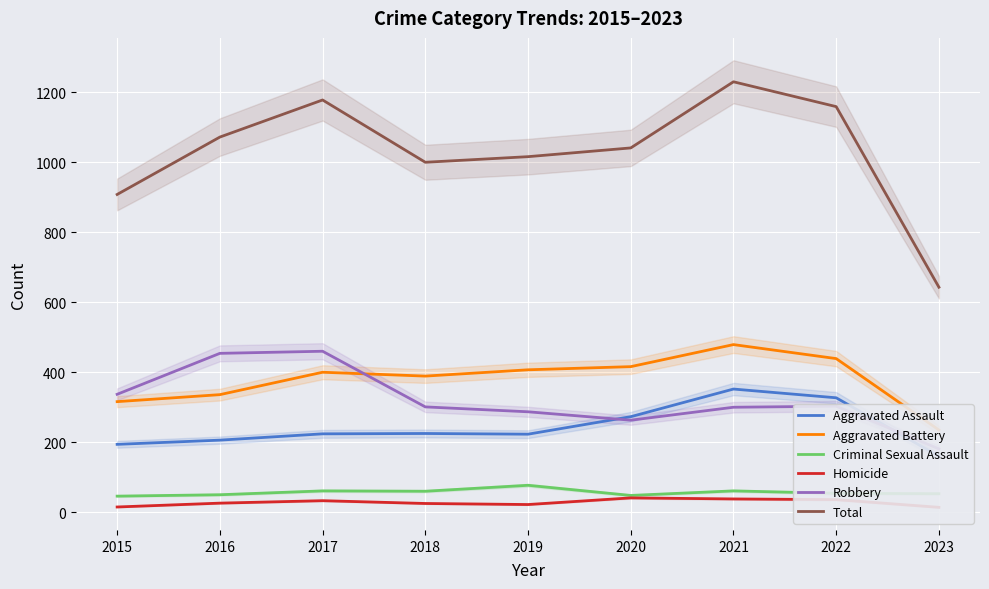

How many lines are shown in the chart?

6